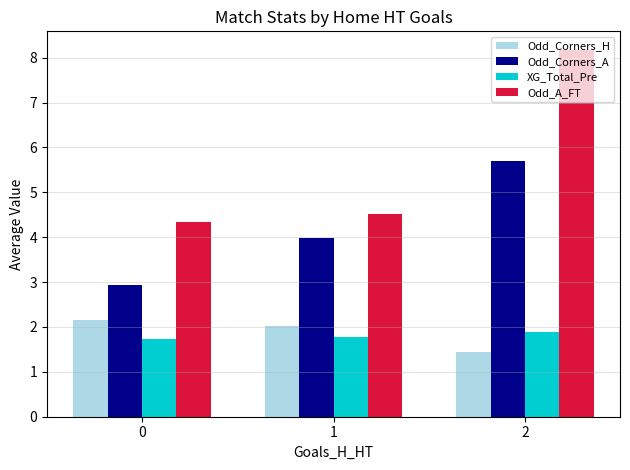

Rank the series at 0 from highest to lowest value.

Odd_A_FT, Odd_Corners_A, Odd_Corners_H, XG_Total_Pre